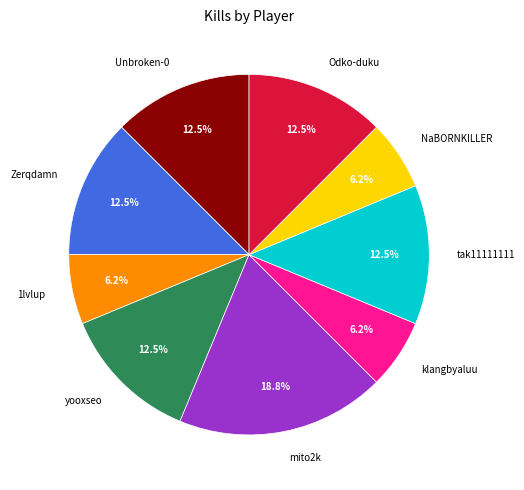

How many segments does this pie chart have?

9